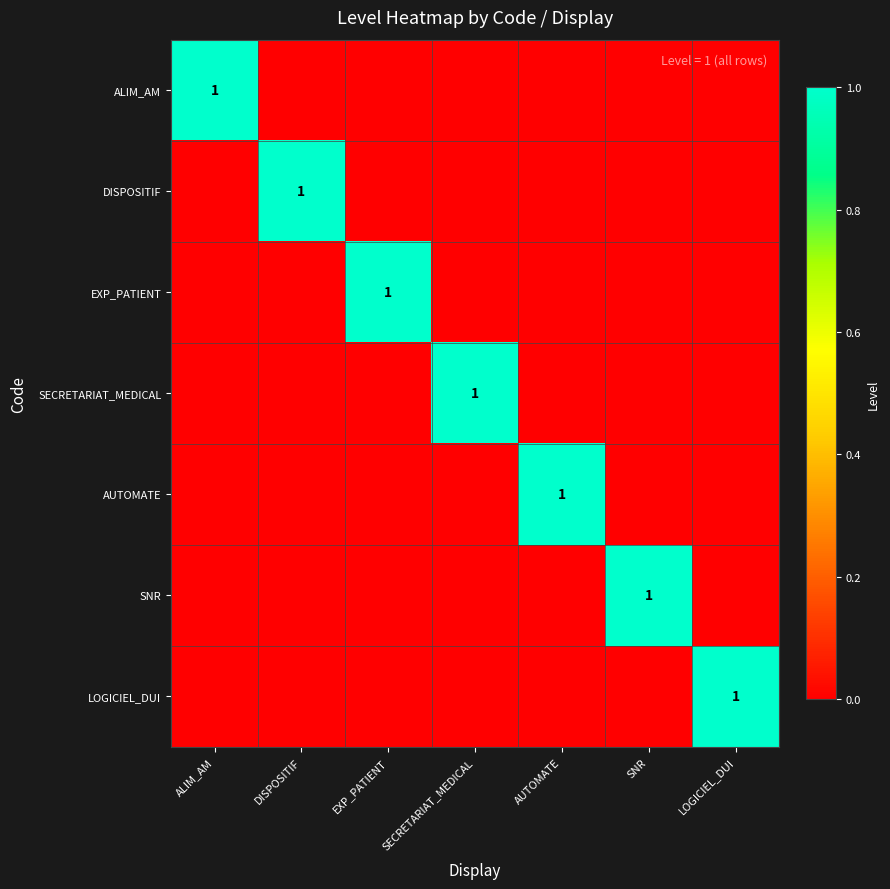

Is it true that AUTOMATE equals 1 at AUTOMATE?

True